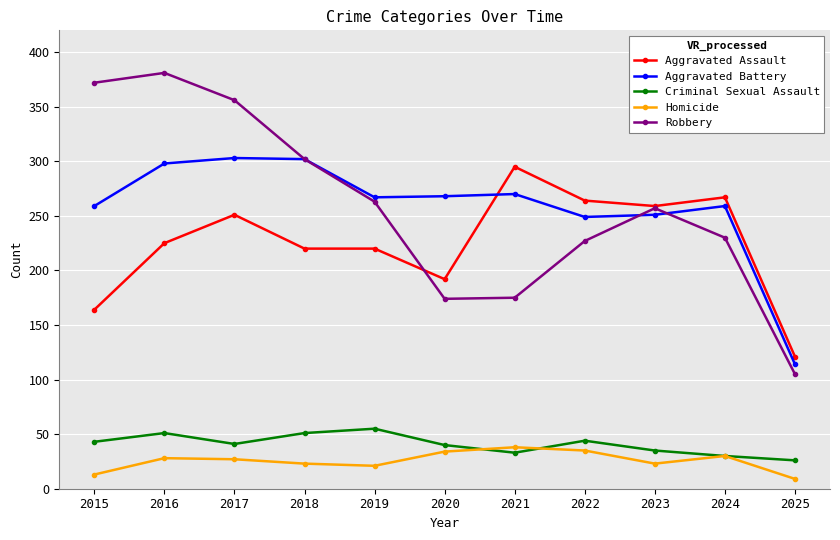

How many categories are shown in the chart?

11